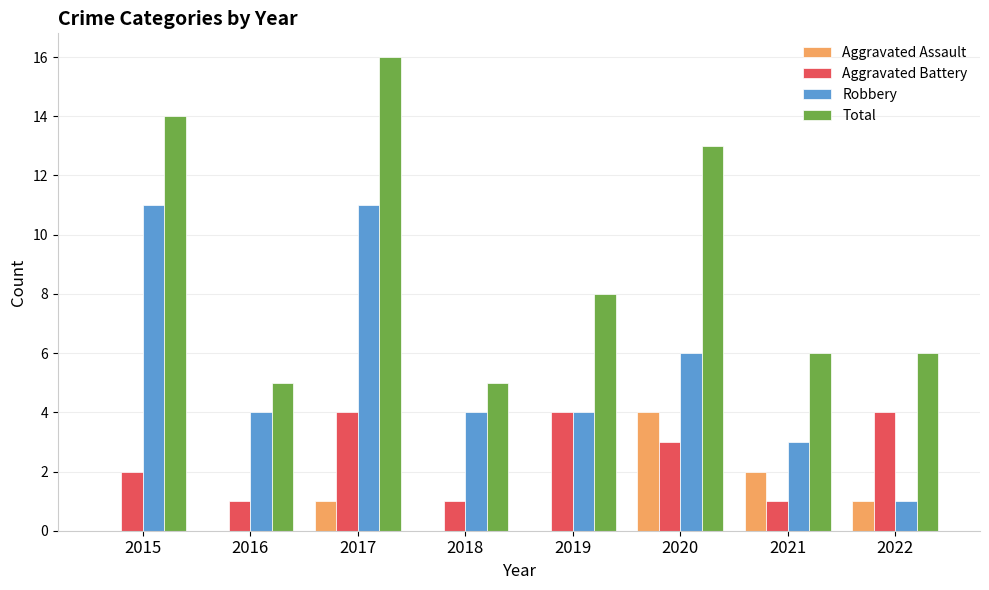

How many groups of bars are there?

8